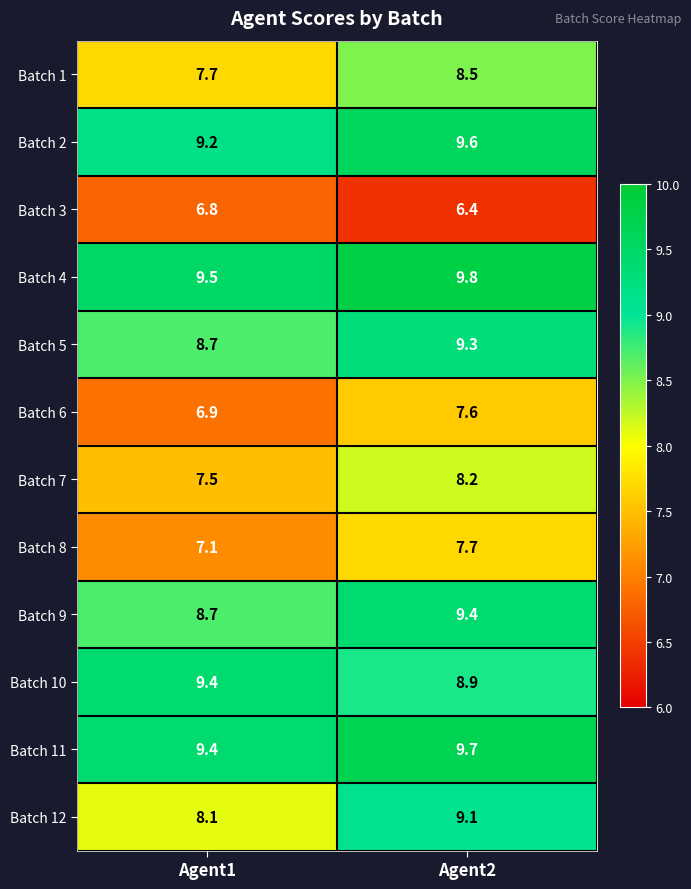

Which series has the largest total across all categories?

Batch 4